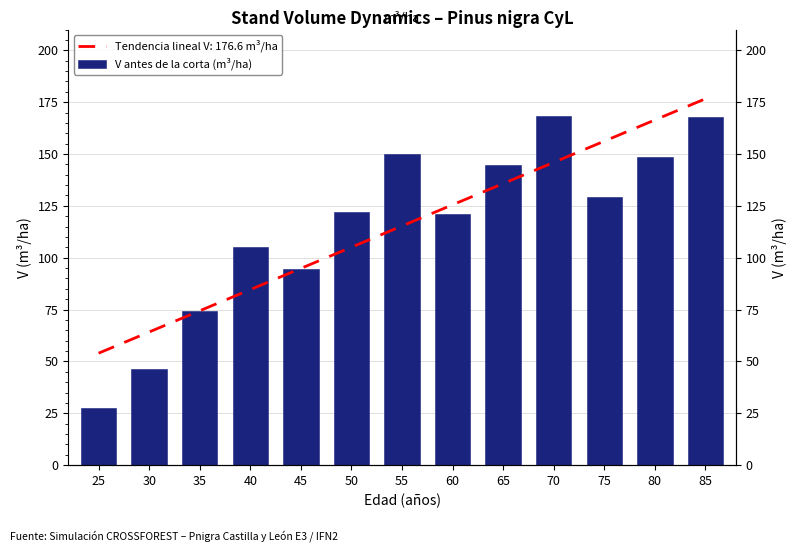

What is the ratio of the value at 85 to the value at 50?

1.4